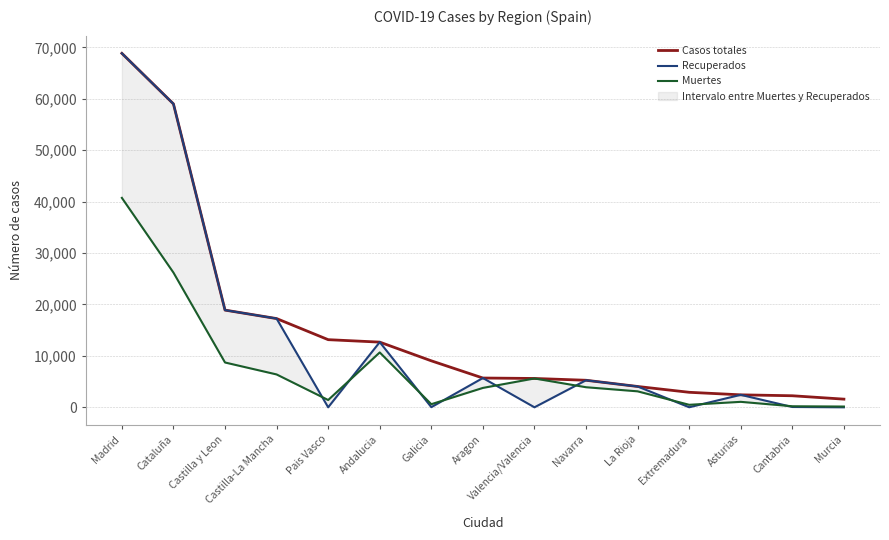

Rank the series by their average value, from lowest to highest.

Muertes, Recuperados, Casos totales